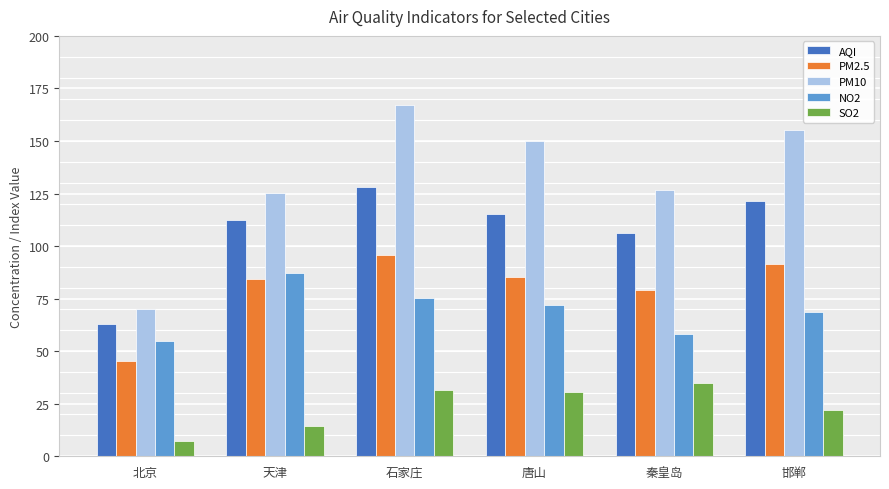

What are all the series names shown in the legend?

AQI, PM2.5, PM10, NO2, SO2